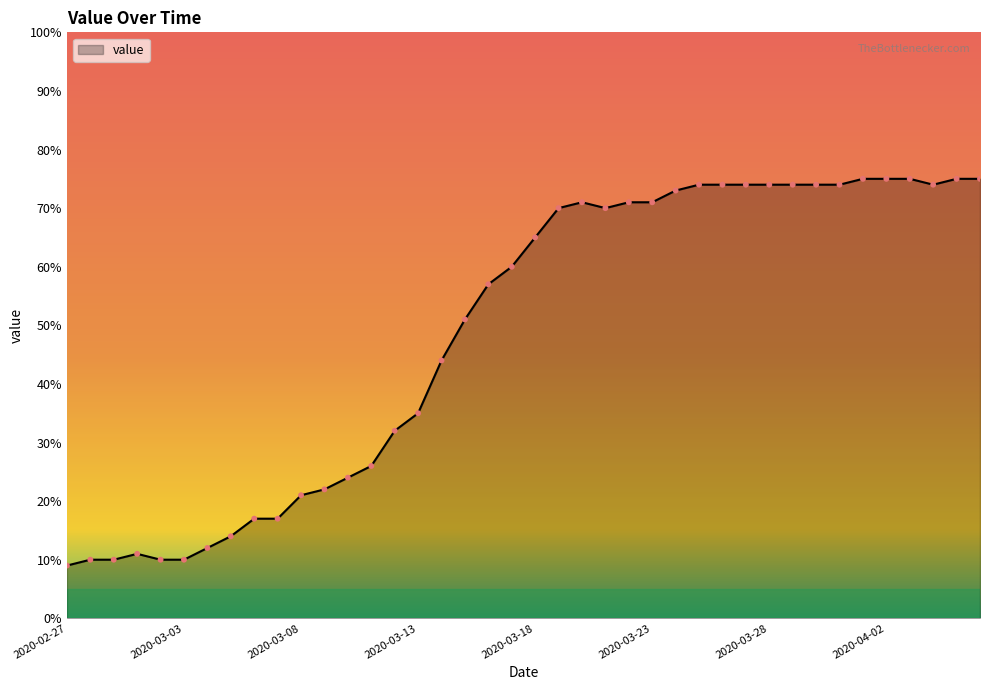

What is the difference between the maximum and minimum values?

66